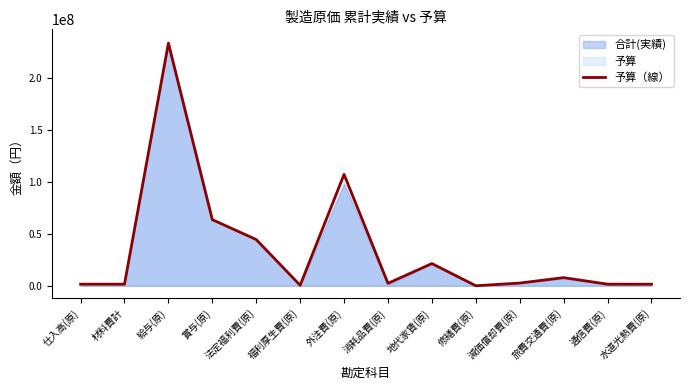

Where is the first local minimum?

福利厚生費(原)